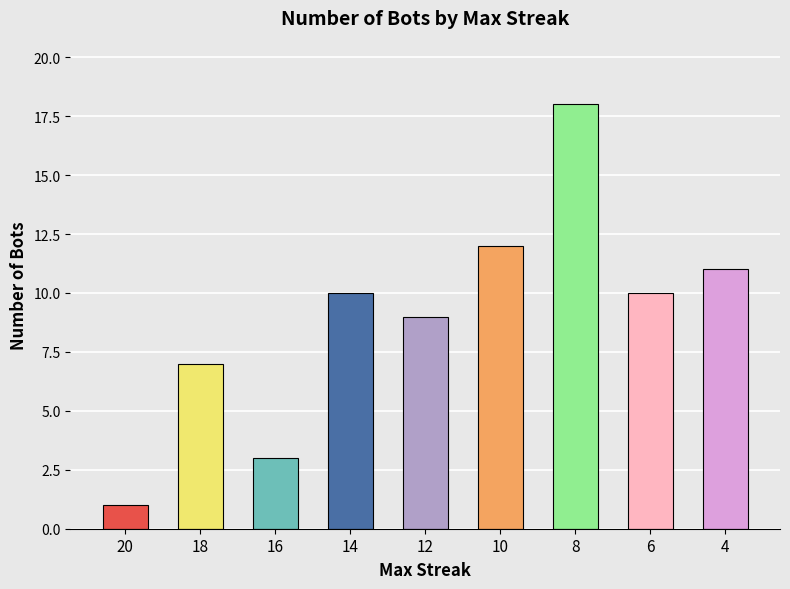

Is it true that the value at 20 is 1?

True